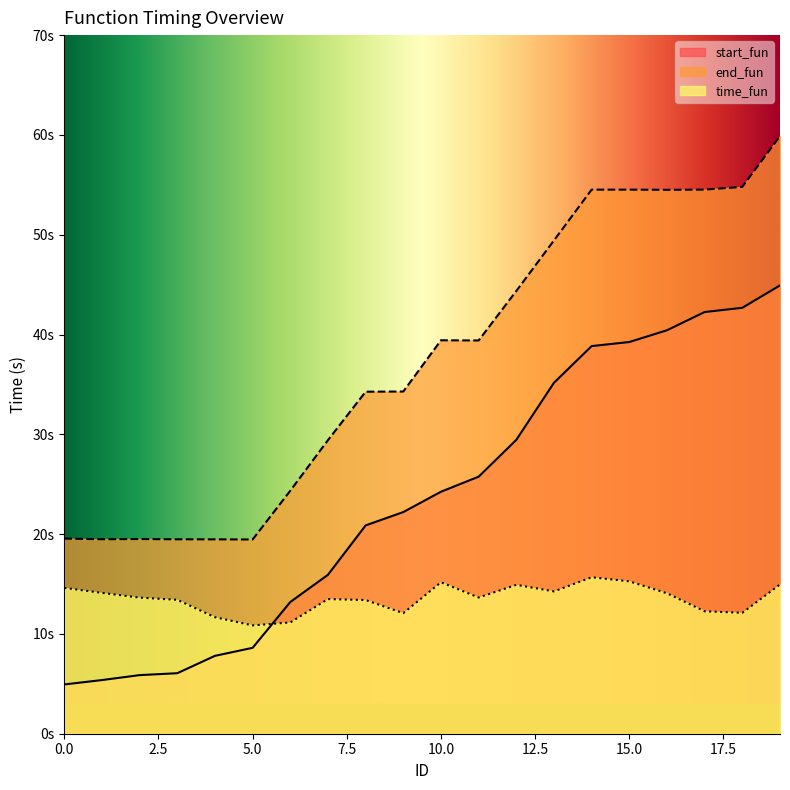

What is the highest value of the start_fun series?

44.9